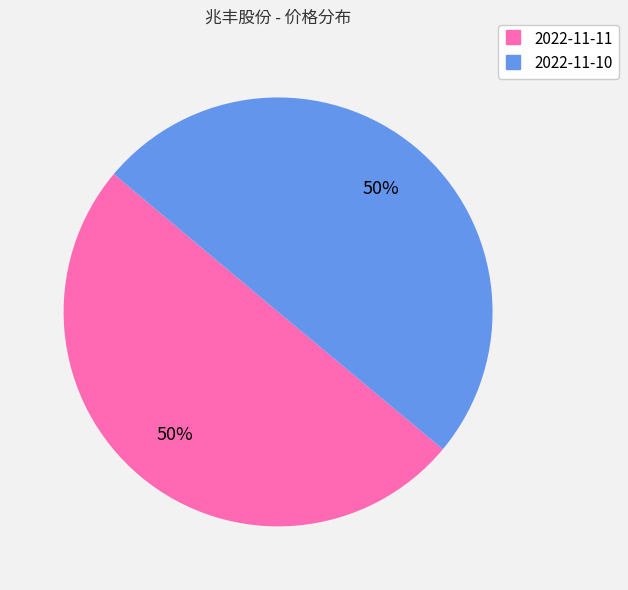

Approximately how many times larger is the value at 2022-11-10 compared to 2022-11-11?

1.0